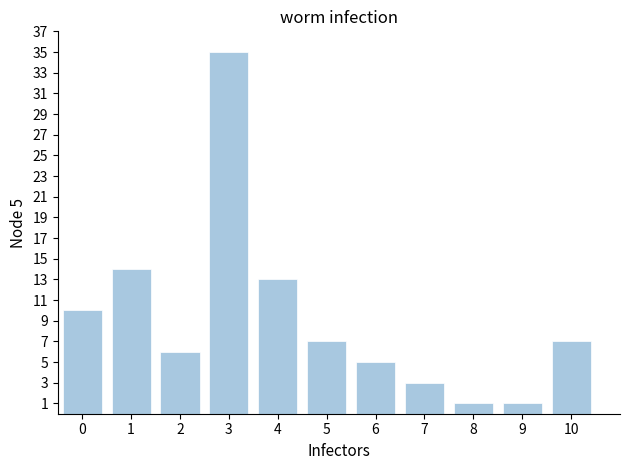

Reading left to right, what are all the values shown in this chart?

10	14	6	35	13	7	5	3	1	1	7